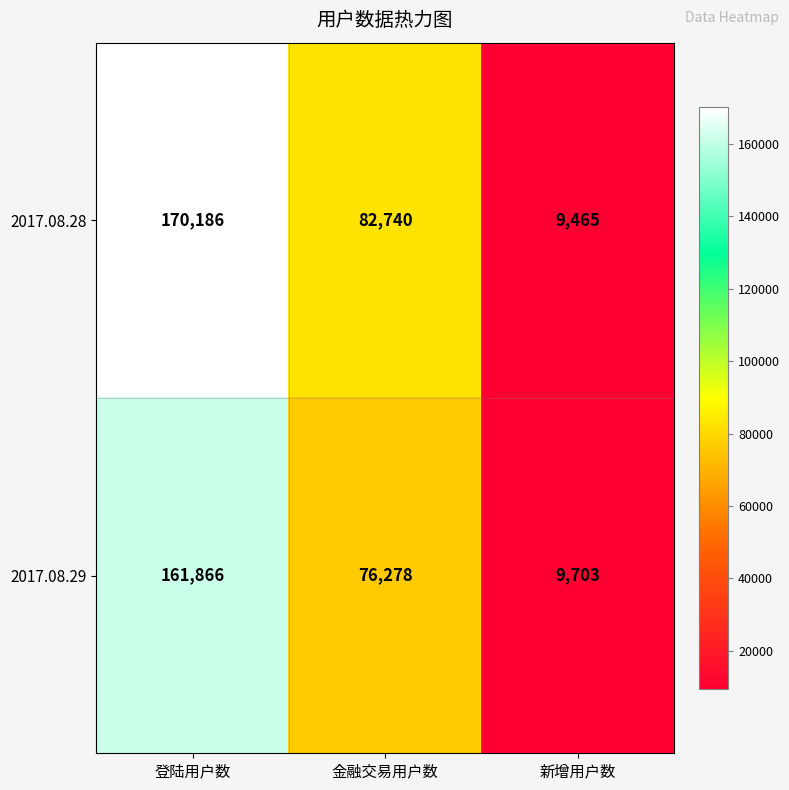

Which series has the widest spread of values?

2017.08.28